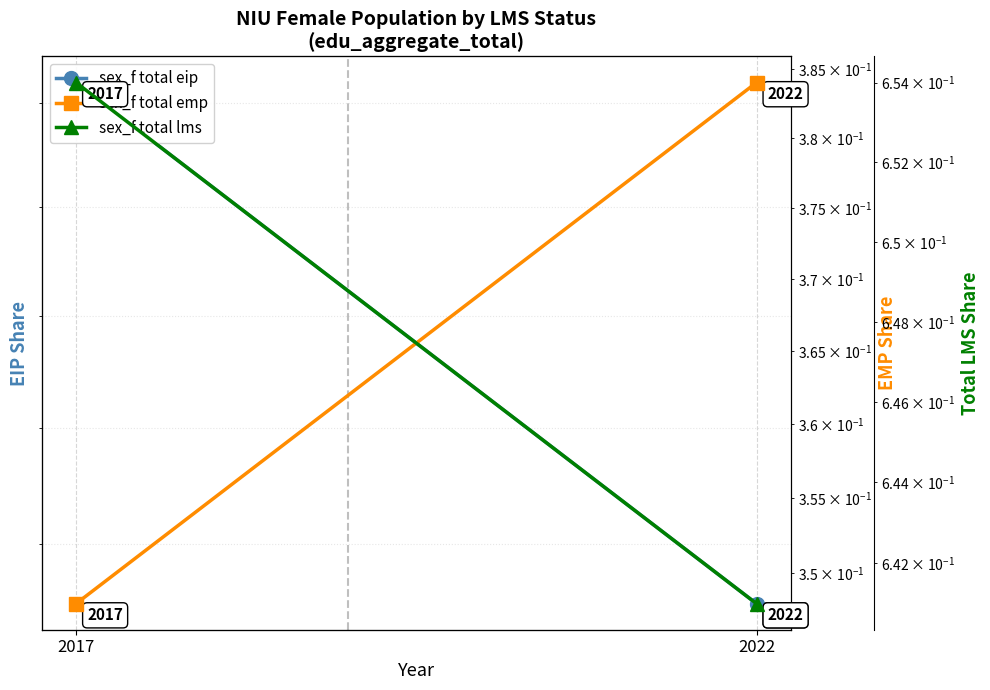

Which label corresponds to the smallest value in the chart?

2022